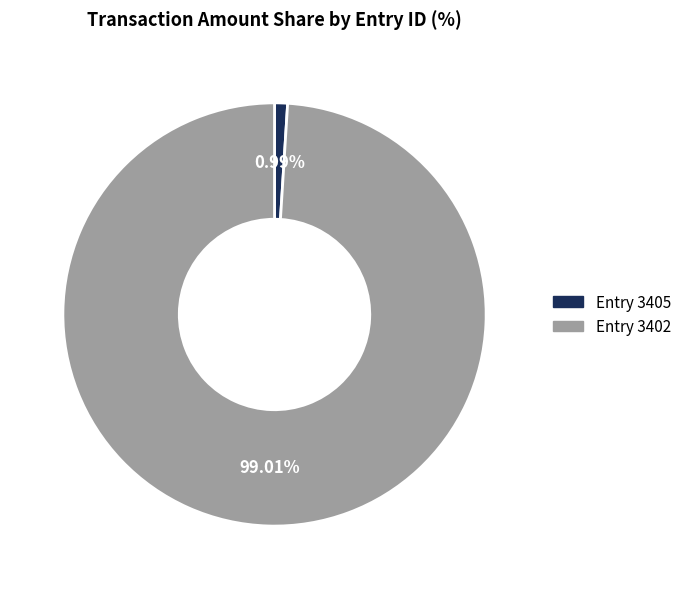

Is there a majority slice in this chart?

Yes